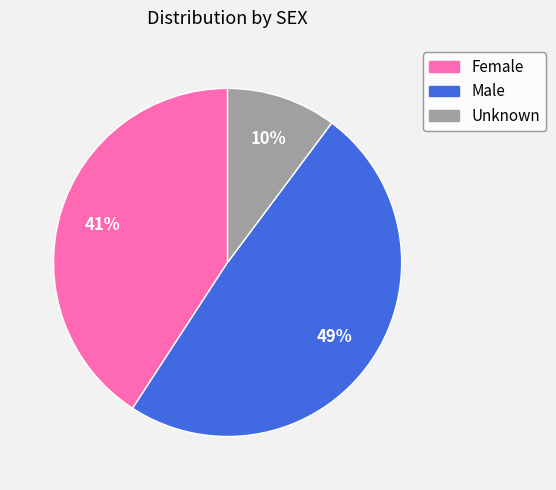

True or false: Male accounts for 53% of the total.

False